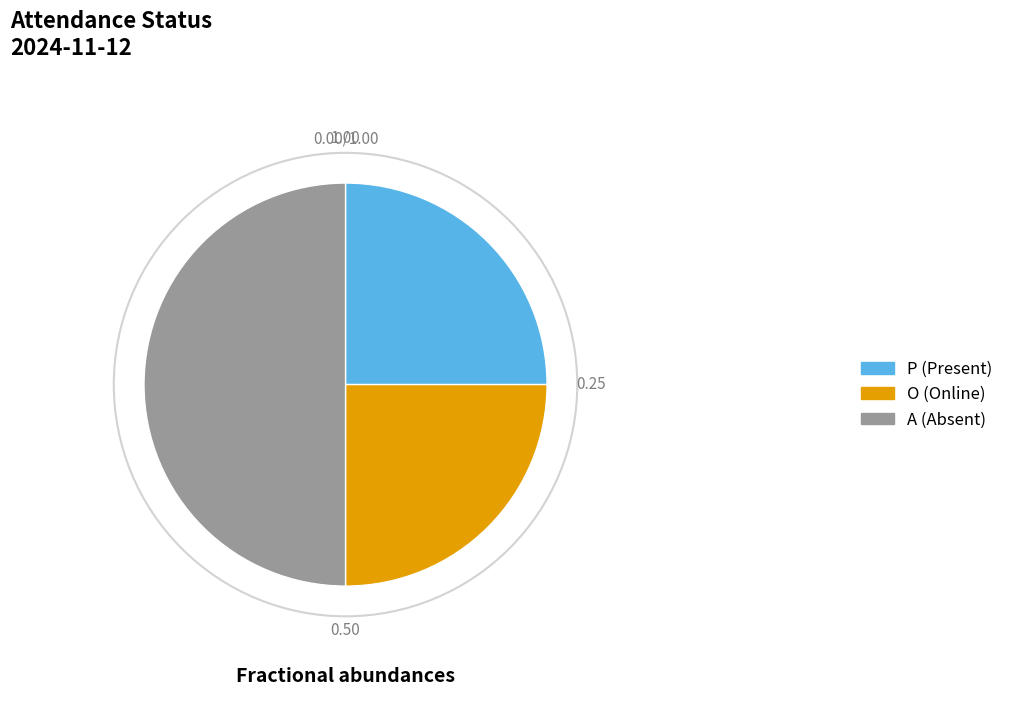

Which slice is the largest?

A